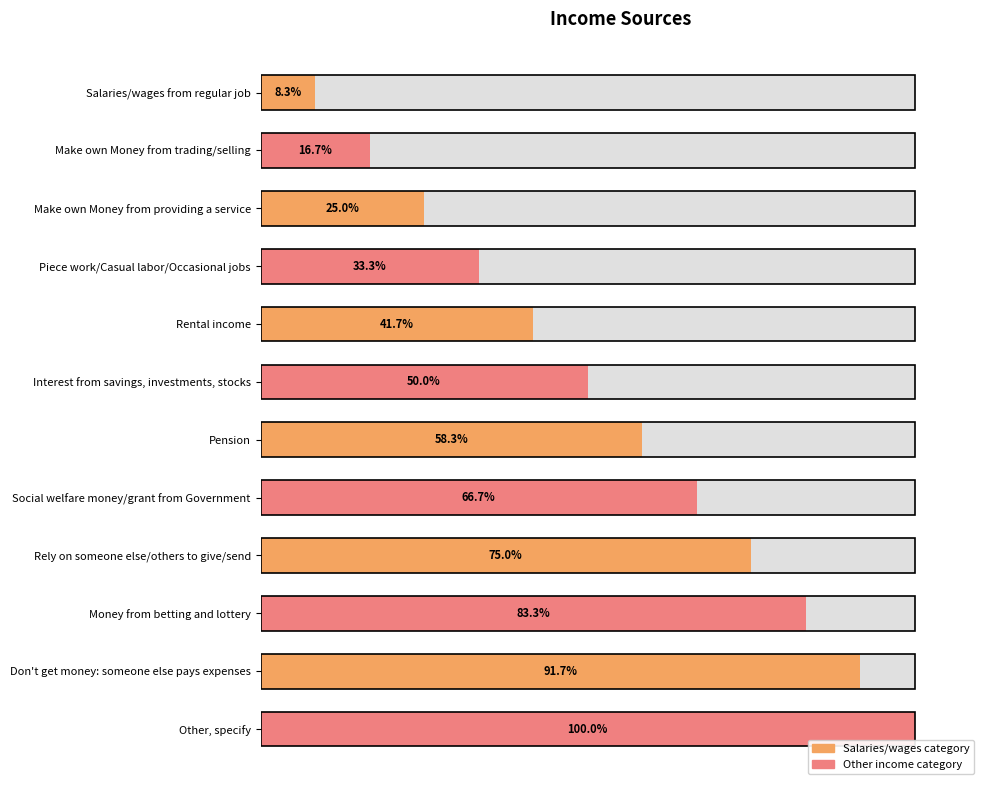

What is the difference between the Salaries/wages category values at Pension and Rental income?

16.7